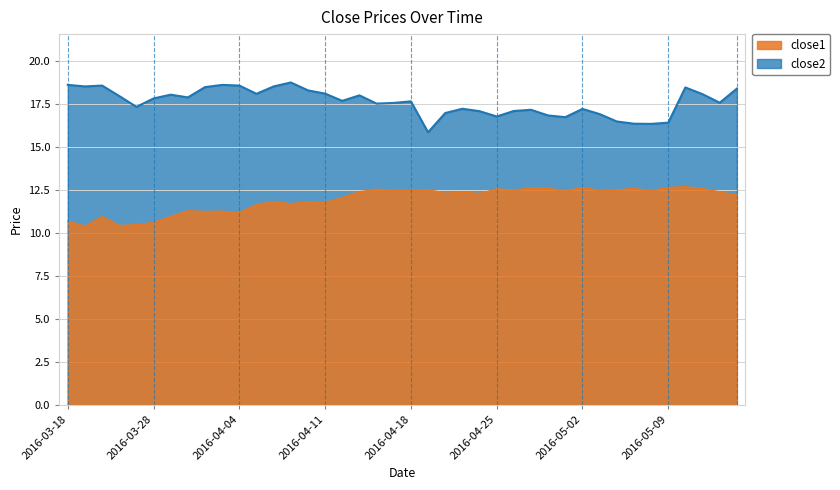

What is the difference between the maximum and minimum values in the close2 series?

2.9